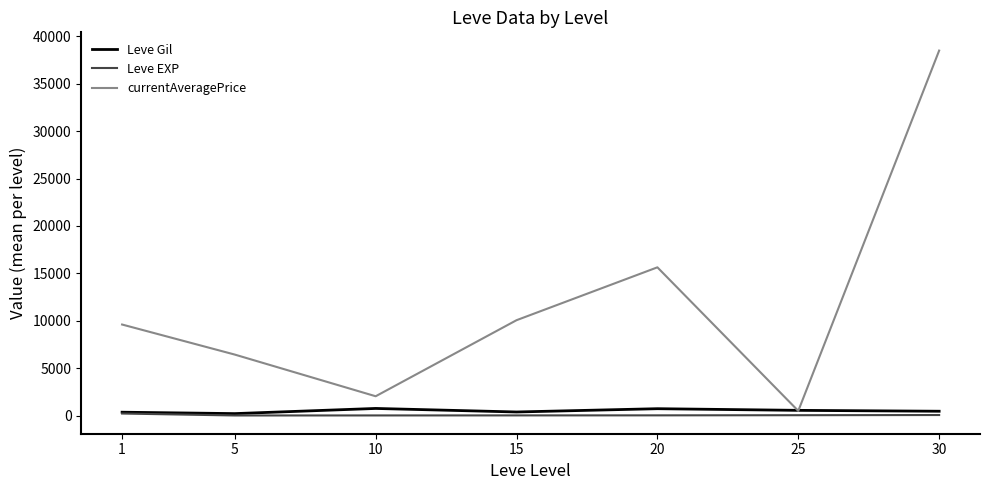

Between 1 and 10, which series saw the biggest shift?

currentAveragePrice